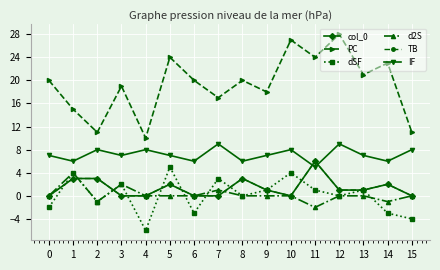

At which category is the sum across all series the highest?

5